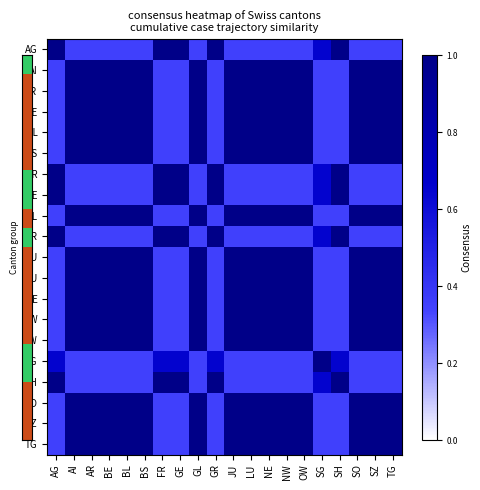

Reading left to right, list all the values displayed in this chart.

AG: AG=1.0	AI=0.3	AR=0.3	BE=0.3	BL=0.3	BS=0.3	FR=1.0	GE=1.0	GL=0.3	GR=1.0	JU=0.3	LU=0.3	NE=0.3	NW=0.3	OW=0.3	SG=0.7	SH=1.0	SO=0.3	SZ=0.3	TG=0.3
AI: AG=0.3	AI=1.0	AR=1.0	BE=1.0	BL=1.0	BS=1.0	FR=0.3	GE=0.3	GL=1.0	GR=0.3	JU=1.0	LU=1.0	NE=1.0	NW=1.0	OW=1.0	SG=0.3	SH=0.3	SO=1.0	SZ=1.0	TG=1.0
AR: AG=0.3	AI=1.0	AR=1.0	BE=1.0	BL=1.0	BS=1.0	FR=0.3	GE=0.3	GL=1.0	GR=0.3	JU=1.0	LU=1.0	NE=1.0	NW=1.0	OW=1.0	SG=0.3	SH=0.3	SO=1.0	SZ=1.0	TG=1.0
BE: AG=0.3	AI=1.0	AR=1.0	BE=1.0	BL=1.0	BS=1.0	FR=0.3	GE=0.3	GL=1.0	GR=0.3	JU=1.0	LU=1.0	NE=1.0	NW=1.0	OW=1.0	SG=0.3	SH=0.3	SO=1.0	SZ=1.0	TG=1.0
BL: AG=0.3	AI=1.0	AR=1.0	BE=1.0	BL=1.0	BS=1.0	FR=0.3	GE=0.3	GL=1.0	GR=0.3	JU=1.0	LU=1.0	NE=1.0	NW=1.0	OW=1.0	SG=0.3	SH=0.3	SO=1.0	SZ=1.0	TG=1.0
BS: AG=0.3	AI=1.0	AR=1.0	BE=1.0	BL=1.0	BS=1.0	FR=0.3	GE=0.3	GL=1.0	GR=0.3	JU=1.0	LU=1.0	NE=1.0	NW=1.0	OW=1.0	SG=0.3	SH=0.3	SO=1.0	SZ=1.0	TG=1.0
FR: AG=1.0	AI=0.3	AR=0.3	BE=0.3	BL=0.3	BS=0.3	FR=1.0	GE=1.0	GL=0.3	GR=1.0	JU=0.3	LU=0.3	NE=0.3	NW=0.3	OW=0.3	SG=0.7	SH=1.0	SO=0.3	SZ=0.3	TG=0.3
GE: AG=1.0	AI=0.3	AR=0.3	BE=0.3	BL=0.3	BS=0.3	FR=1.0	GE=1.0	GL=0.3	GR=1.0	JU=0.3	LU=0.3	NE=0.3	NW=0.3	OW=0.3	SG=0.7	SH=1.0	SO=0.3	SZ=0.3	TG=0.3
GL: AG=0.3	AI=1.0	AR=1.0	BE=1.0	BL=1.0	BS=1.0	FR=0.3	GE=0.3	GL=1.0	GR=0.3	JU=1.0	LU=1.0	NE=1.0	NW=1.0	OW=1.0	SG=0.3	SH=0.3	SO=1.0	SZ=1.0	TG=1.0
GR: AG=1.0	AI=0.3	AR=0.3	BE=0.3	BL=0.3	BS=0.3	FR=1.0	GE=1.0	GL=0.3	GR=1.0	JU=0.3	LU=0.3	NE=0.3	NW=0.3	OW=0.3	SG=0.7	SH=1.0	SO=0.3	SZ=0.3	TG=0.3
JU: AG=0.3	AI=1.0	AR=1.0	BE=1.0	BL=1.0	BS=1.0	FR=0.3	GE=0.3	GL=1.0	GR=0.3	JU=1.0	LU=1.0	NE=1.0	NW=1.0	OW=1.0	SG=0.3	SH=0.3	SO=1.0	SZ=1.0	TG=1.0
LU: AG=0.3	AI=1.0	AR=1.0	BE=1.0	BL=1.0	BS=1.0	FR=0.3	GE=0.3	GL=1.0	GR=0.3	JU=1.0	LU=1.0	NE=1.0	NW=1.0	OW=1.0	SG=0.3	SH=0.3	SO=1.0	SZ=1.0	TG=1.0
NE: AG=0.3	AI=1.0	AR=1.0	BE=1.0	BL=1.0	BS=1.0	FR=0.3	GE=0.3	GL=1.0	GR=0.3	JU=1.0	LU=1.0	NE=1.0	NW=1.0	OW=1.0	SG=0.3	SH=0.3	SO=1.0	SZ=1.0	TG=1.0
NW: AG=0.3	AI=1.0	AR=1.0	BE=1.0	BL=1.0	BS=1.0	FR=0.3	GE=0.3	GL=1.0	GR=0.3	JU=1.0	LU=1.0	NE=1.0	NW=1.0	OW=1.0	SG=0.3	SH=0.3	SO=1.0	SZ=1.0	TG=1.0
OW: AG=0.3	AI=1.0	AR=1.0	BE=1.0	BL=1.0	BS=1.0	FR=0.3	GE=0.3	GL=1.0	GR=0.3	JU=1.0	LU=1.0	NE=1.0	NW=1.0	OW=1.0	SG=0.3	SH=0.3	SO=1.0	SZ=1.0	TG=1.0
SG: AG=0.7	AI=0.3	AR=0.3	BE=0.3	BL=0.3	BS=0.3	FR=0.7	GE=0.7	GL=0.3	GR=0.7	JU=0.3	LU=0.3	NE=0.3	NW=0.3	OW=0.3	SG=1.0	SH=0.7	SO=0.3	SZ=0.3	TG=0.3
SH: AG=1.0	AI=0.3	AR=0.3	BE=0.3	BL=0.3	BS=0.3	FR=1.0	GE=1.0	GL=0.3	GR=1.0	JU=0.3	LU=0.3	NE=0.3	NW=0.3	OW=0.3	SG=0.7	SH=1.0	SO=0.3	SZ=0.3	TG=0.3
SO: AG=0.3	AI=1.0	AR=1.0	BE=1.0	BL=1.0	BS=1.0	FR=0.3	GE=0.3	GL=1.0	GR=0.3	JU=1.0	LU=1.0	NE=1.0	NW=1.0	OW=1.0	SG=0.3	SH=0.3	SO=1.0	SZ=1.0	TG=1.0
SZ: AG=0.3	AI=1.0	AR=1.0	BE=1.0	BL=1.0	BS=1.0	FR=0.3	GE=0.3	GL=1.0	GR=0.3	JU=1.0	LU=1.0	NE=1.0	NW=1.0	OW=1.0	SG=0.3	SH=0.3	SO=1.0	SZ=1.0	TG=1.0
TG: AG=0.3	AI=1.0	AR=1.0	BE=1.0	BL=1.0	BS=1.0	FR=0.3	GE=0.3	GL=1.0	GR=0.3	JU=1.0	LU=1.0	NE=1.0	NW=1.0	OW=1.0	SG=0.3	SH=0.3	SO=1.0	SZ=1.0	TG=1.0